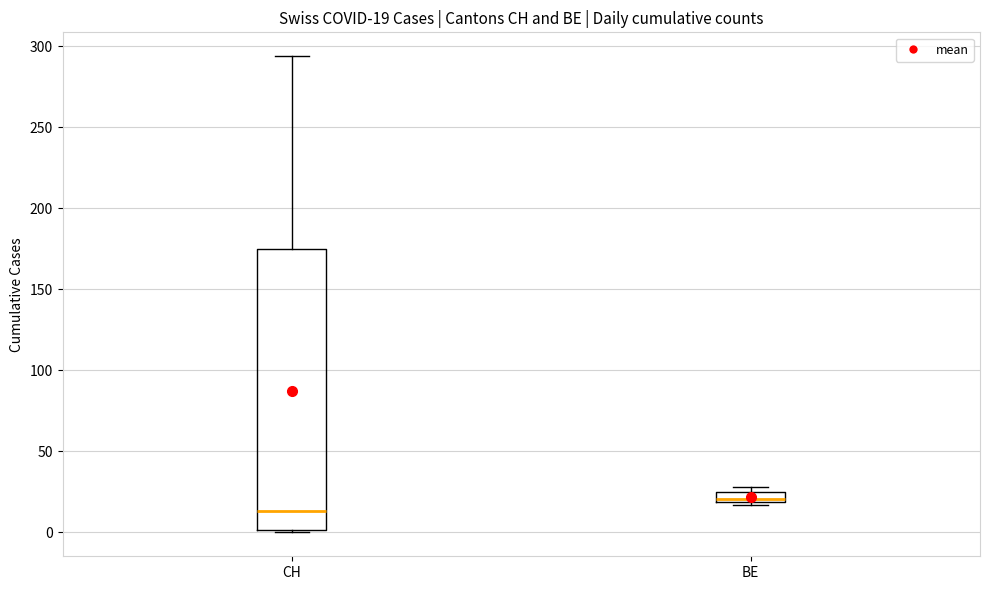

Which box is the tallest, from its lower edge to its upper edge?

CH